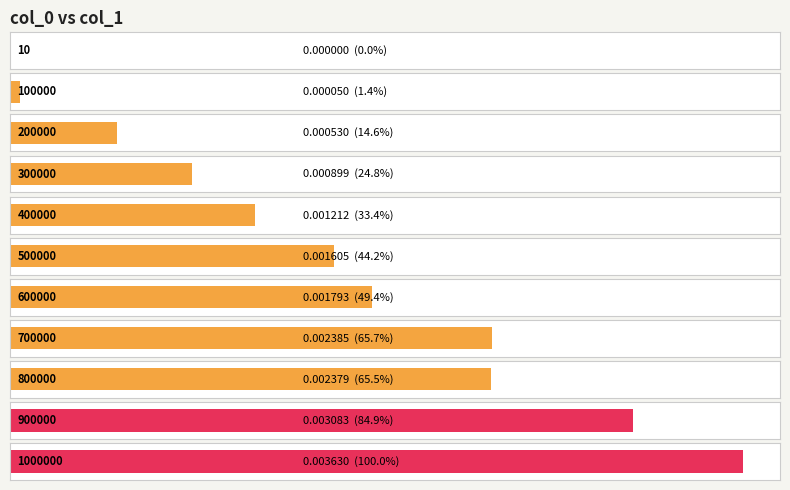

List the labels in order of value, smallest first.

10, 100000, 200000, 300000, 400000, 500000, 600000, 800000, 700000, 900000, 1000000